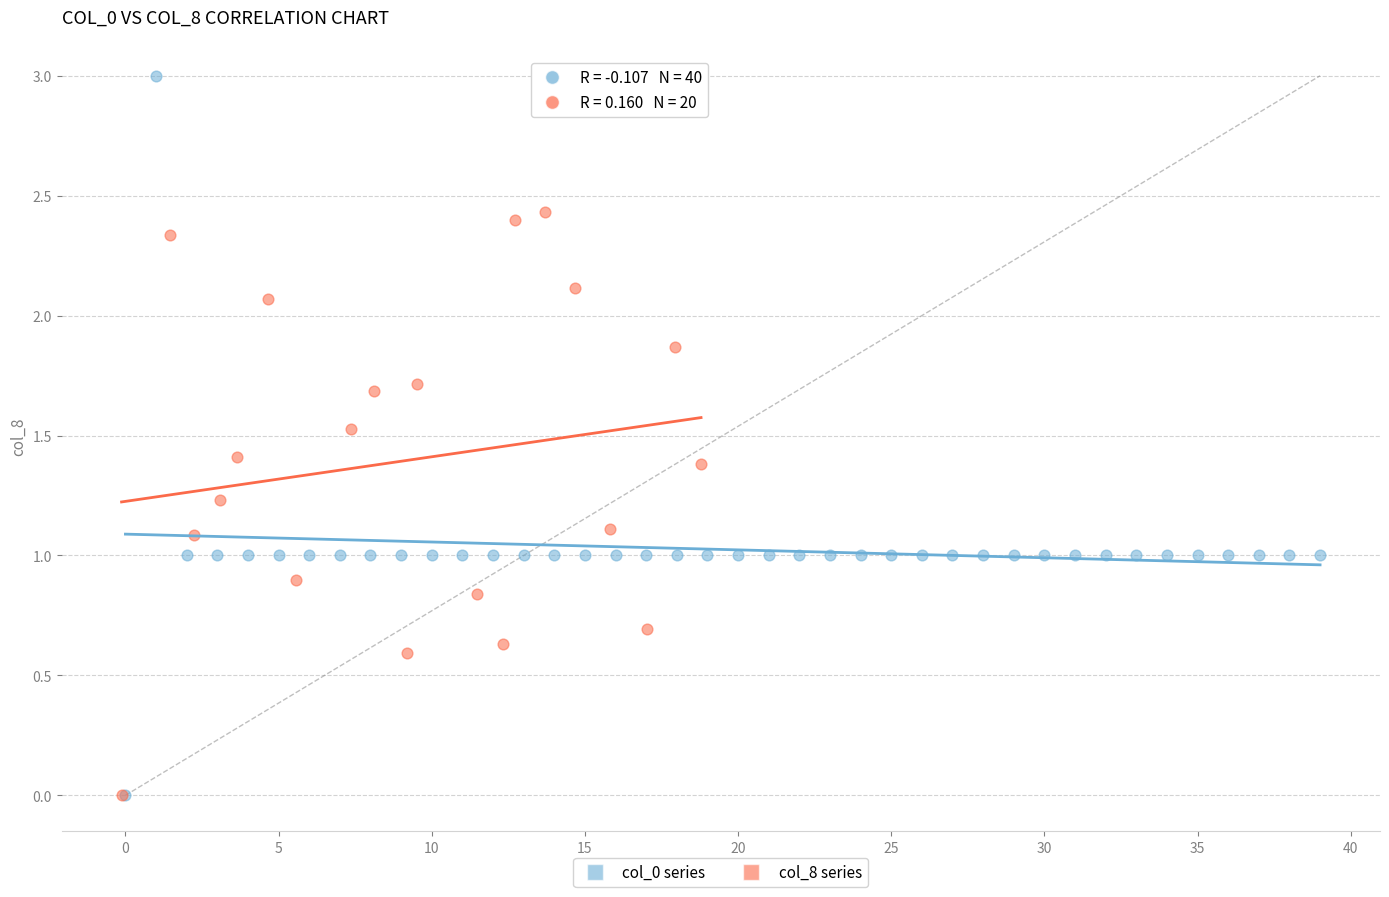

Which series has the widest spread of Y values?

col_0 series